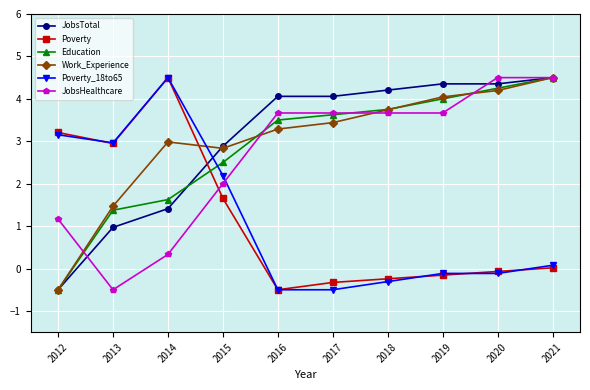

True or false: Poverty and JobsTotal intersect in this chart.

True